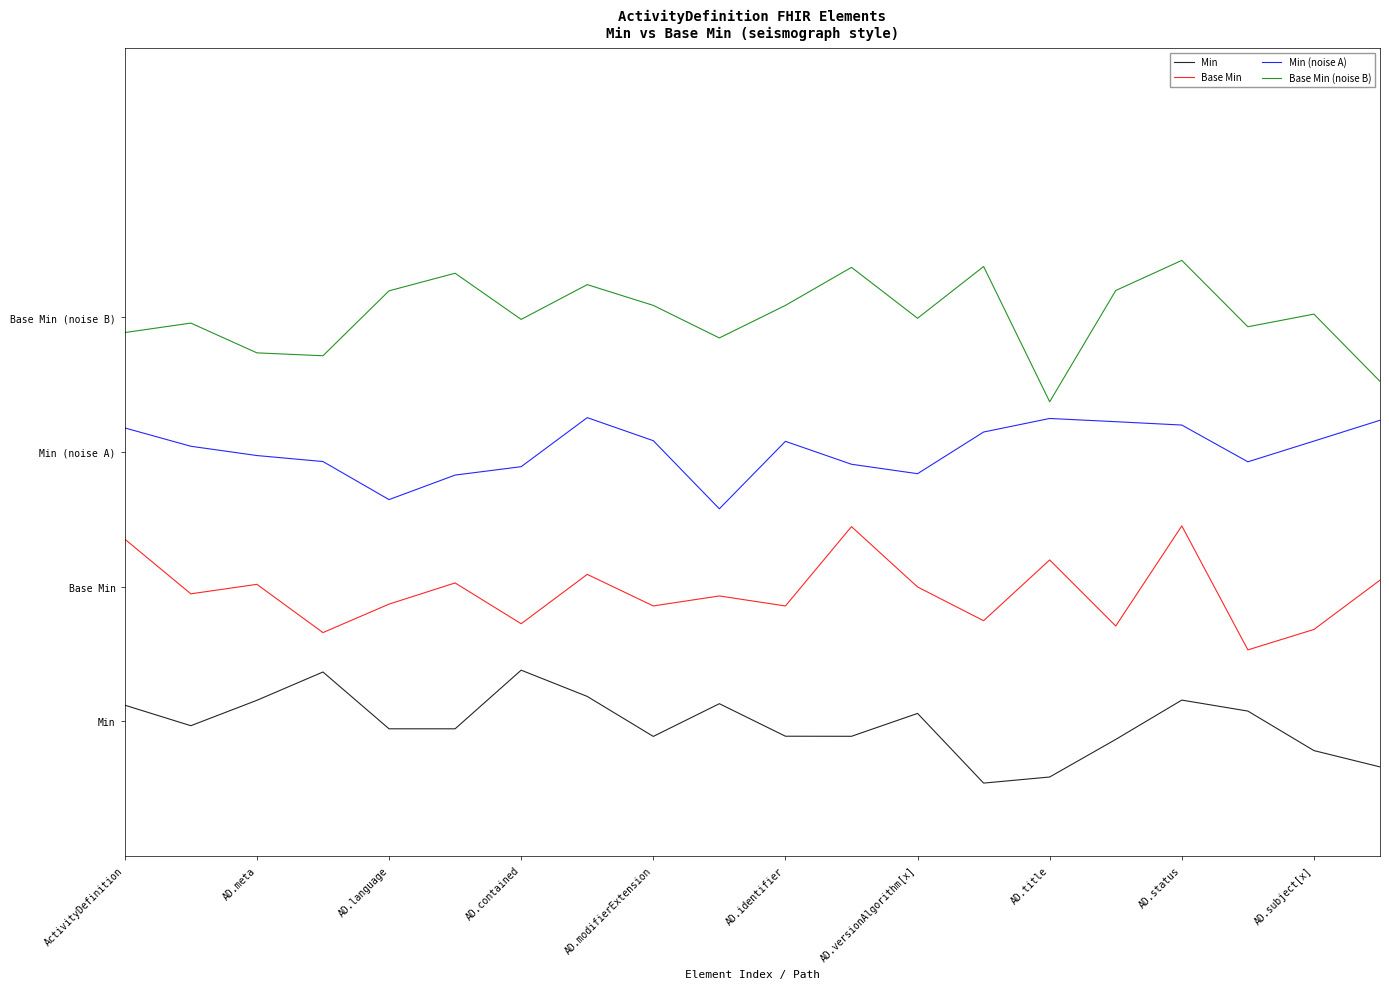

Does the chart have visible grid lines?

No